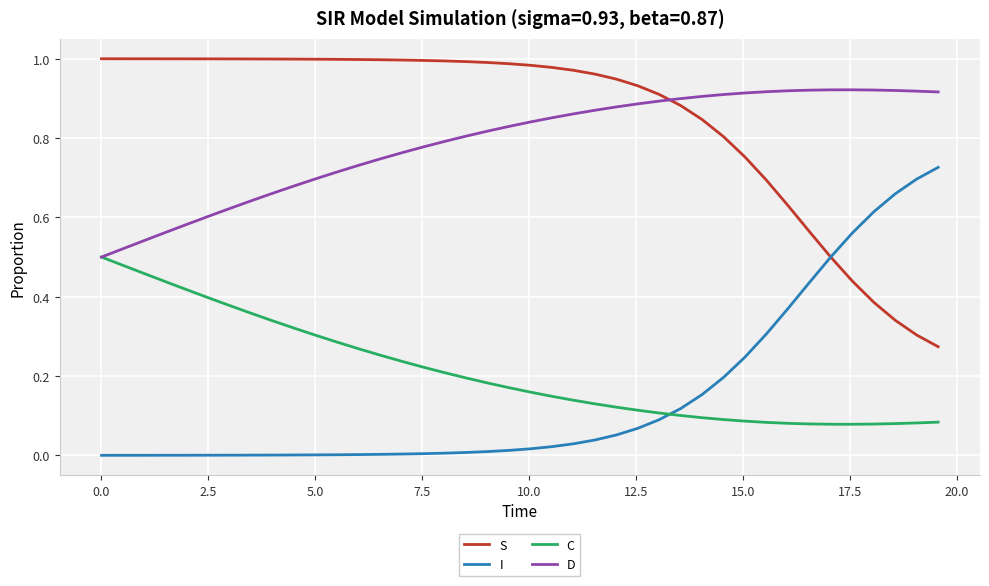

List the series in order of their peak value, highest first.

S, D, I, C